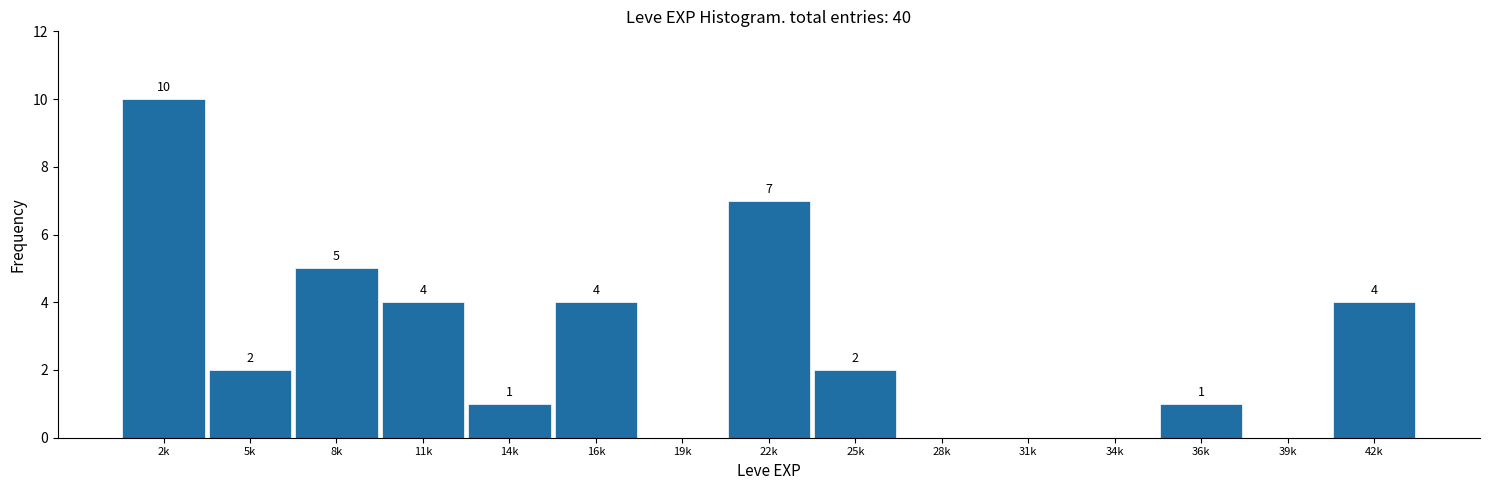

Reading left to right, transcribe all the data shown in this chart.

2k=10	5k=2	8k=5	11k=4	14k=1	16k=4	19k=0	22k=7	25k=2	28k=0	31k=0	34k=0	36k=1	39k=0	42k=4